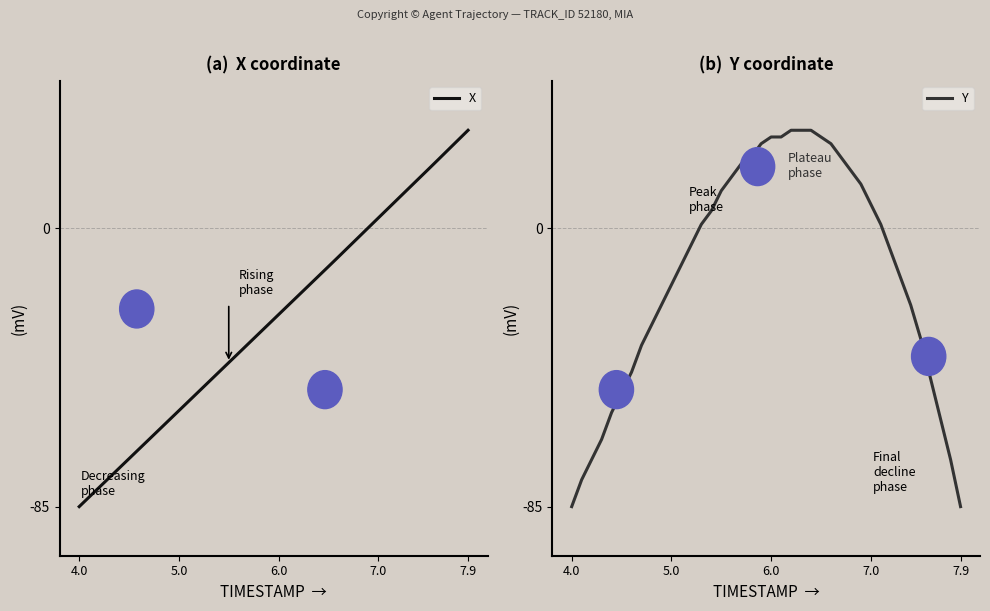

After their last crossing, which series has the higher values: X or Y?

X